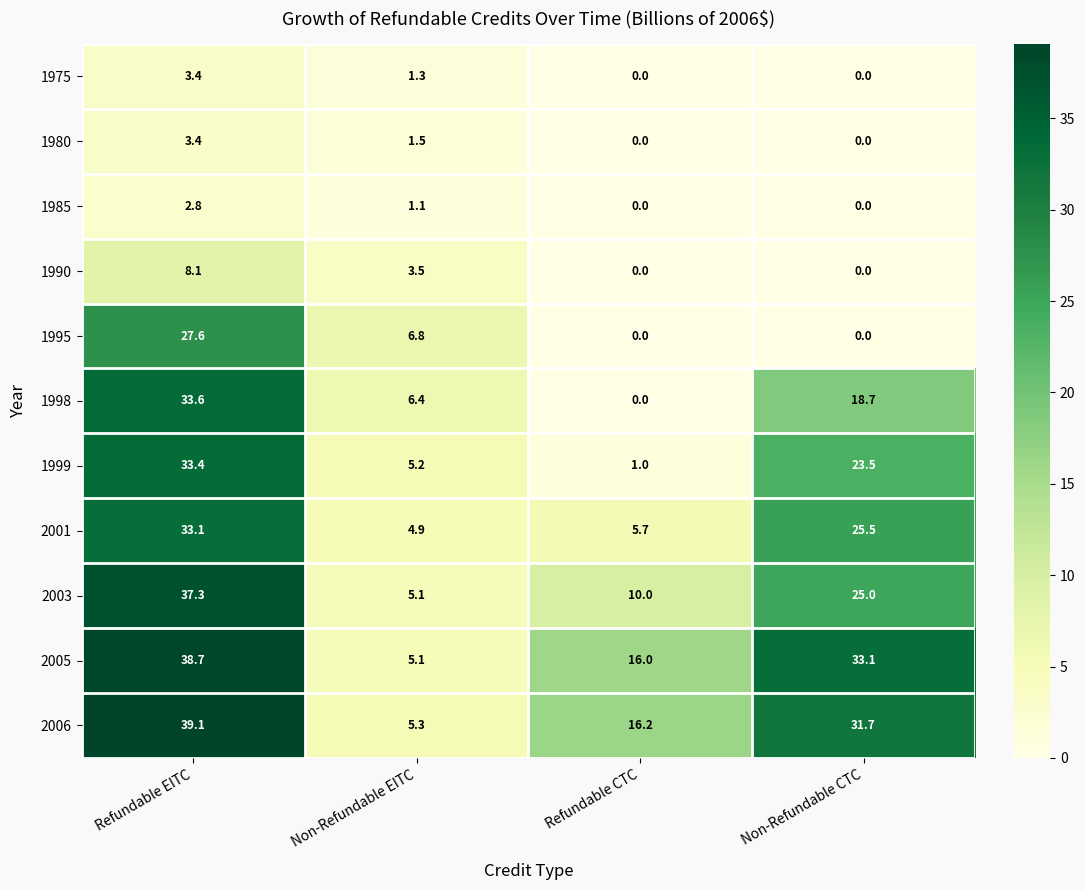

The 1998 series shows 19.9 at Refundable EITC. True or false?

False